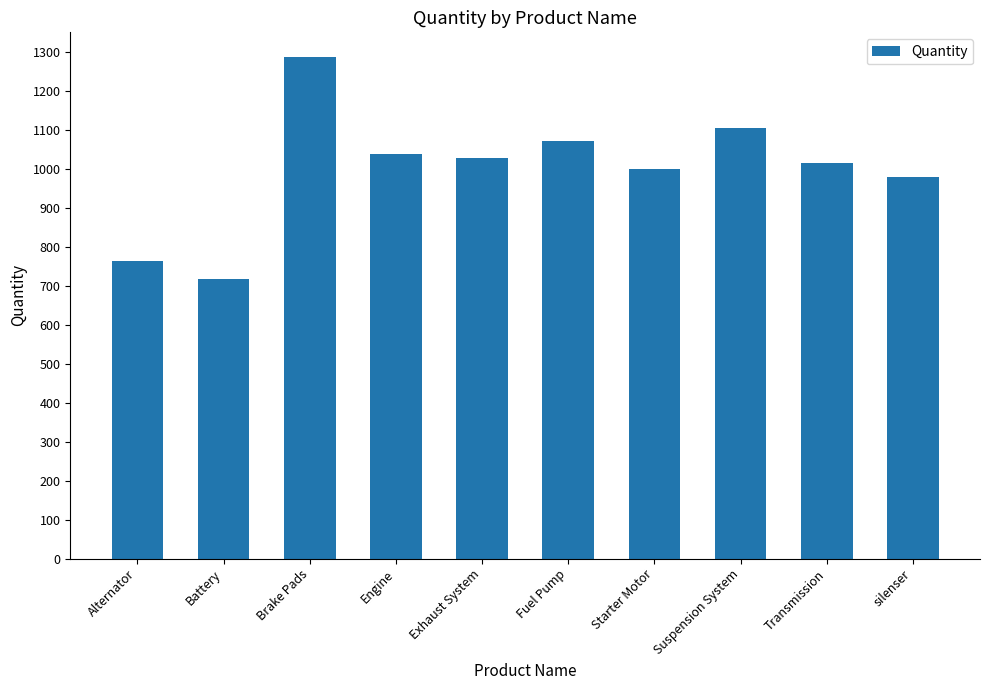

Are the bars horizontal?

No